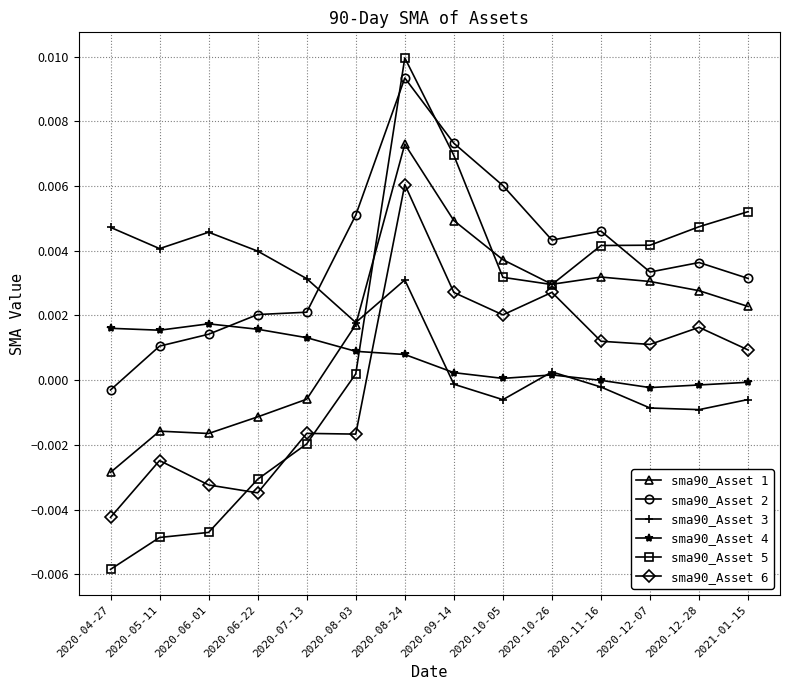

True or false: sma90_Asset 1 has more than 1 points higher than both neighbors.

True